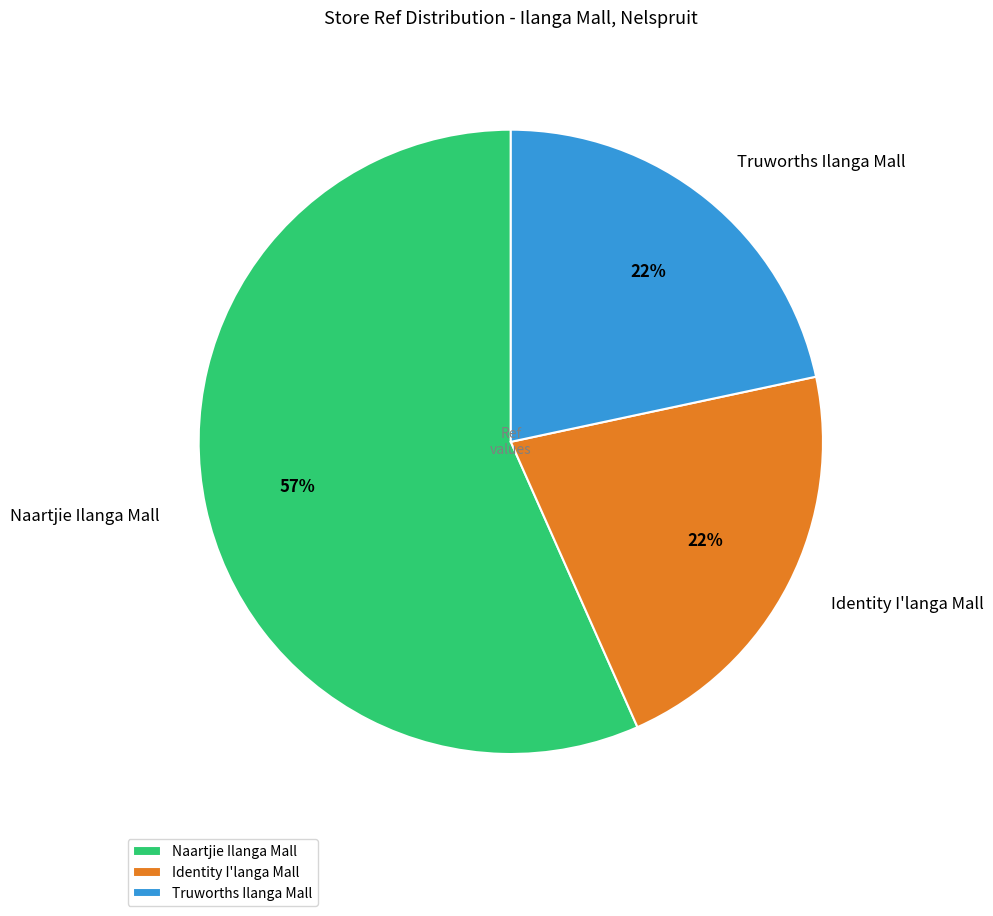

To the nearest percent, what is the difference between the Naartjie Ilanga Mall and Truworths Ilanga Mall slice percentages?

35%